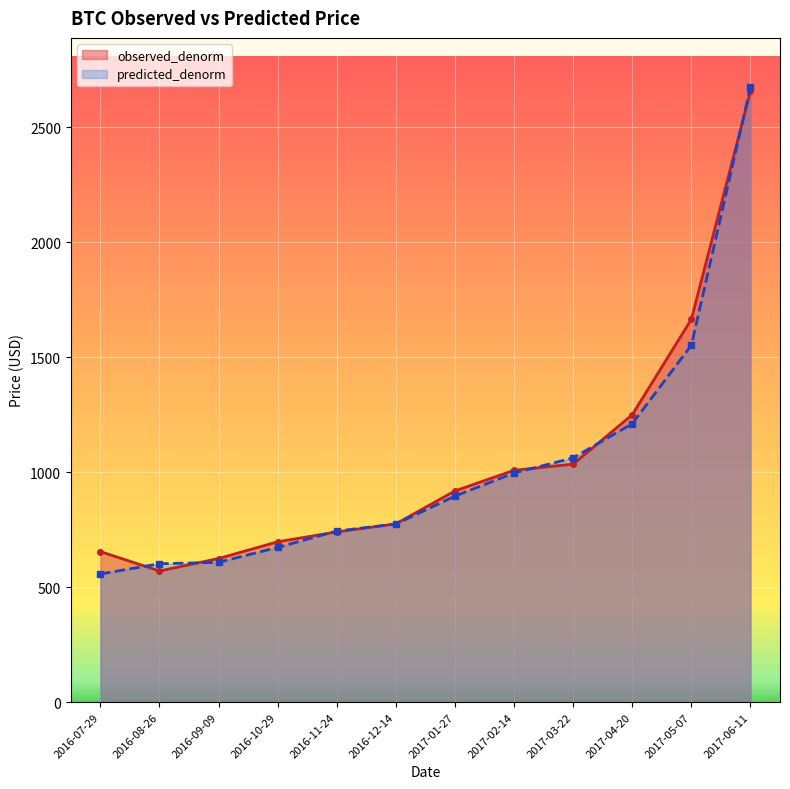

True or false: predicted_denorm has a value of 890.9 at 2016-07-29.

False